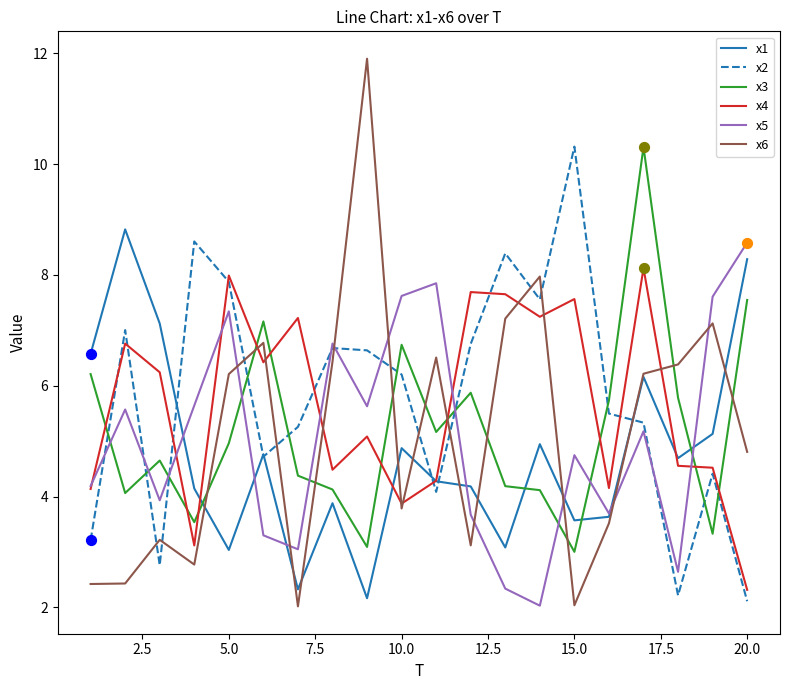

Which series has the widest spread of values?

x6